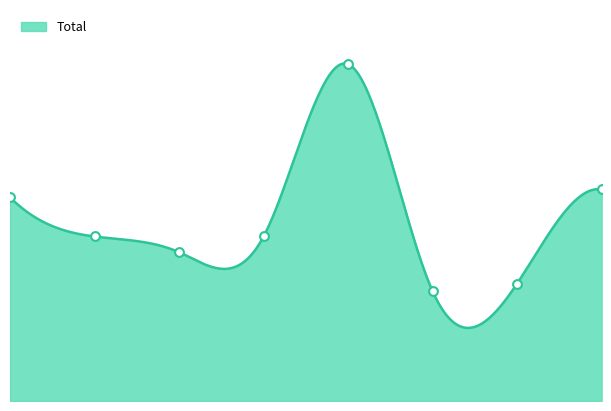

What is the change in value from 1 to 5?

-7